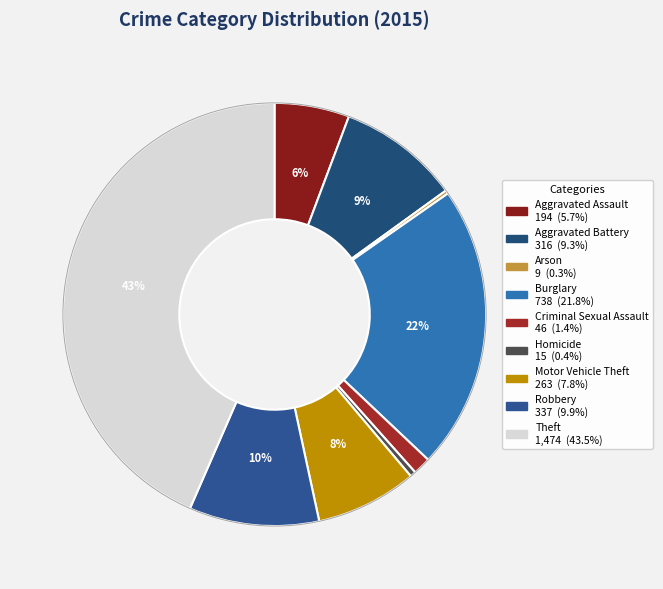

Does Burglary represent more than half of the total?

No